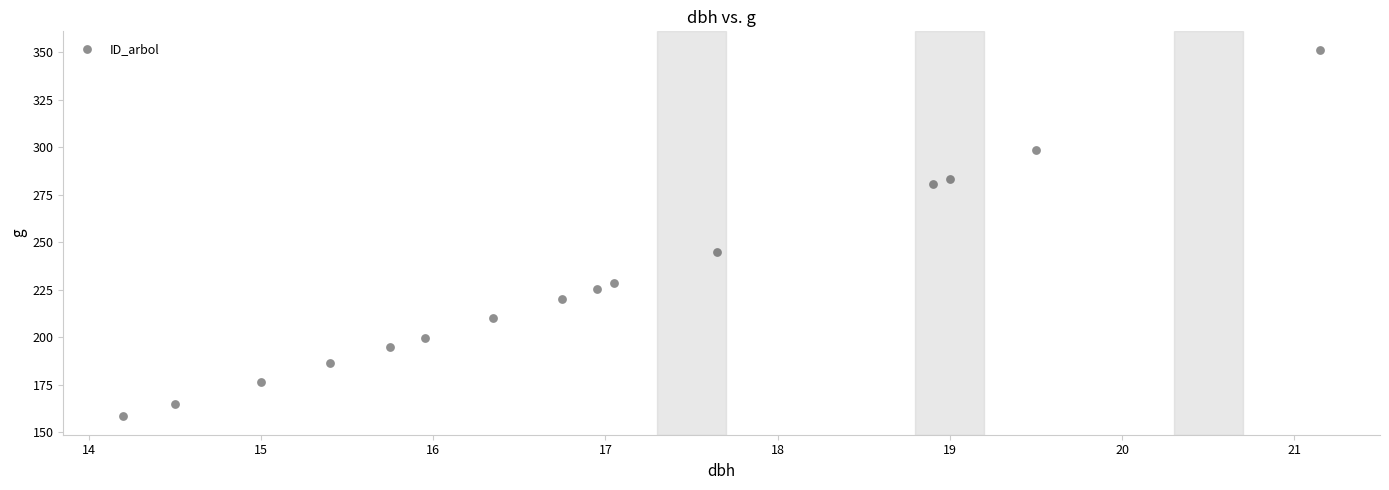

What is the range of Y values (max minus min)?

193.0